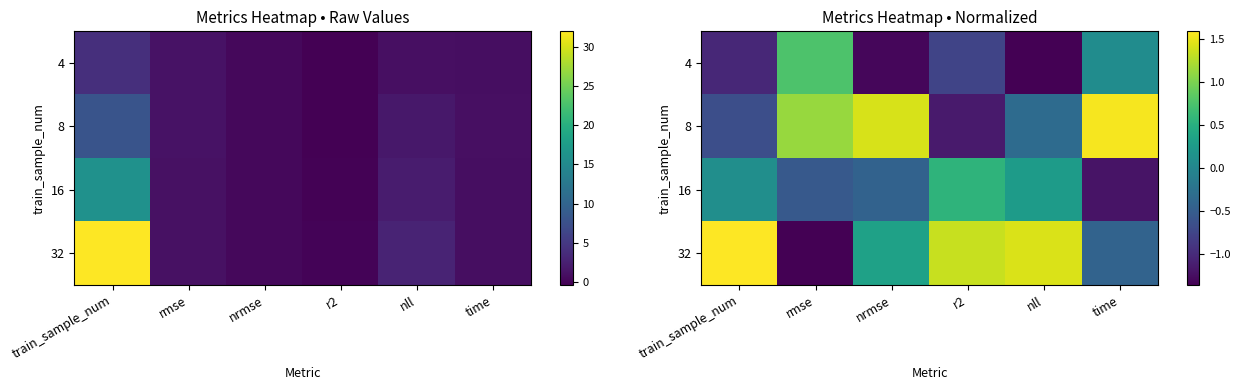

What is the spread (max minus min) of values at train_sample_num?

2.6